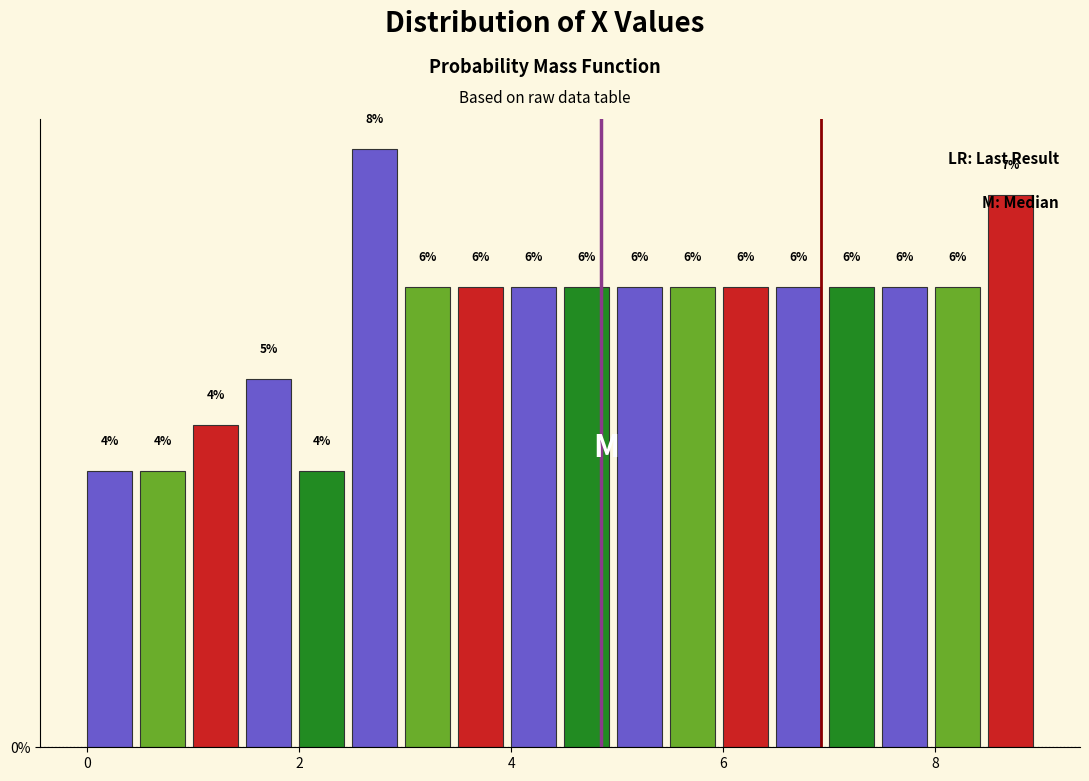

Read against the x-axis, roughly where is the centre of the tallest bar?

2.8